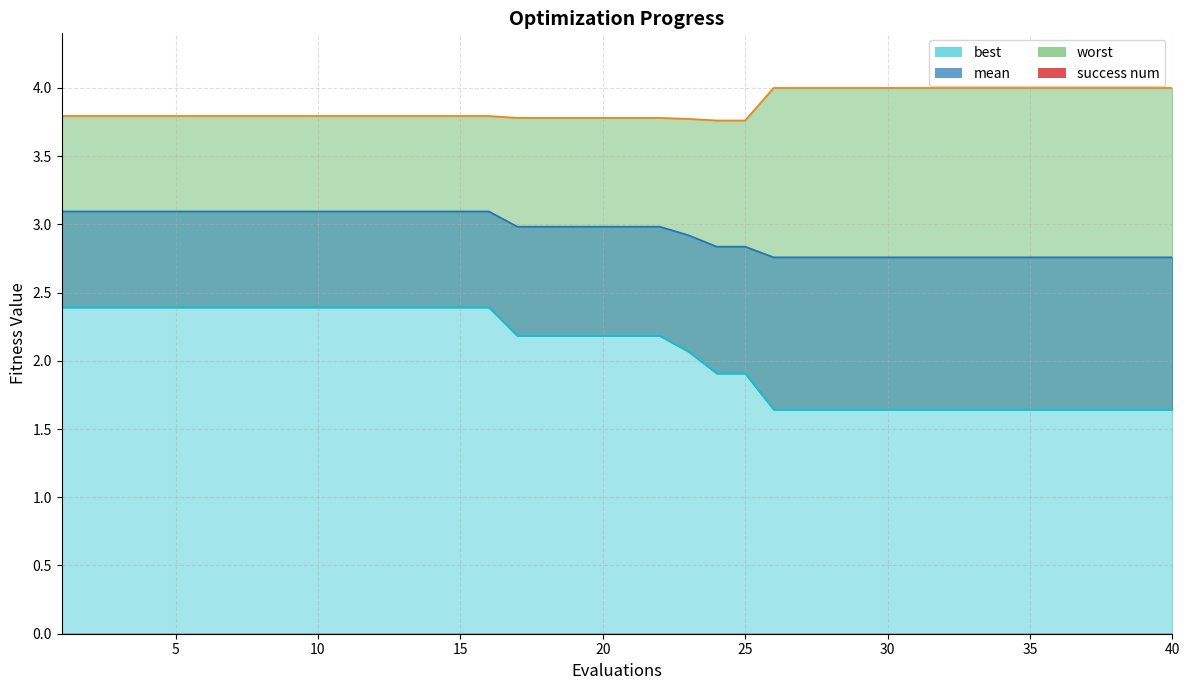

At how many categories does at least one series exceed 3?

40